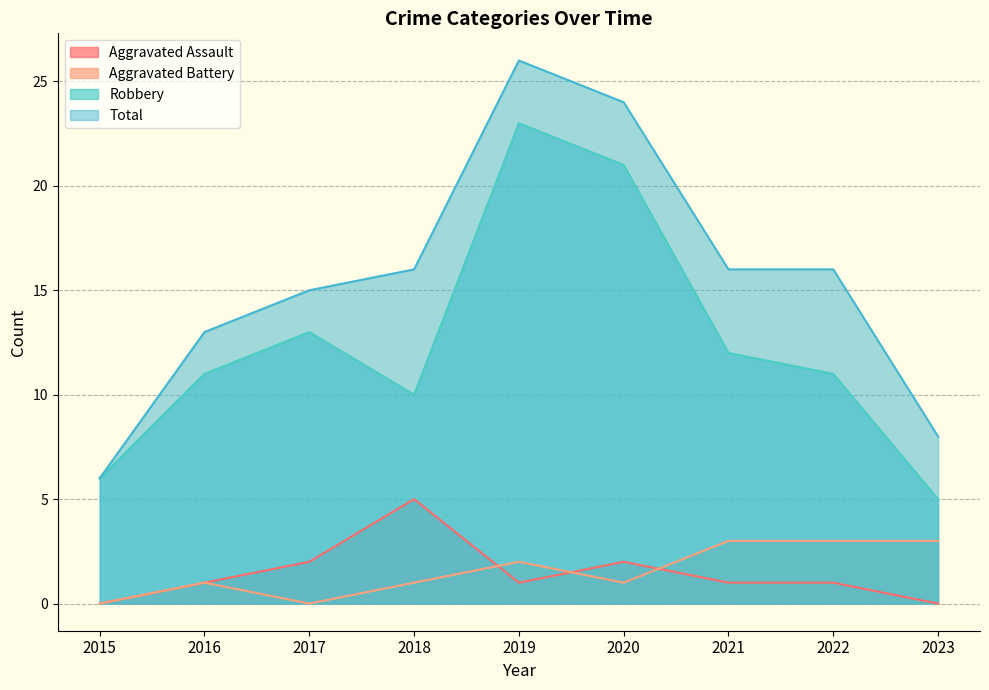

What is the average value of the Total series?

16